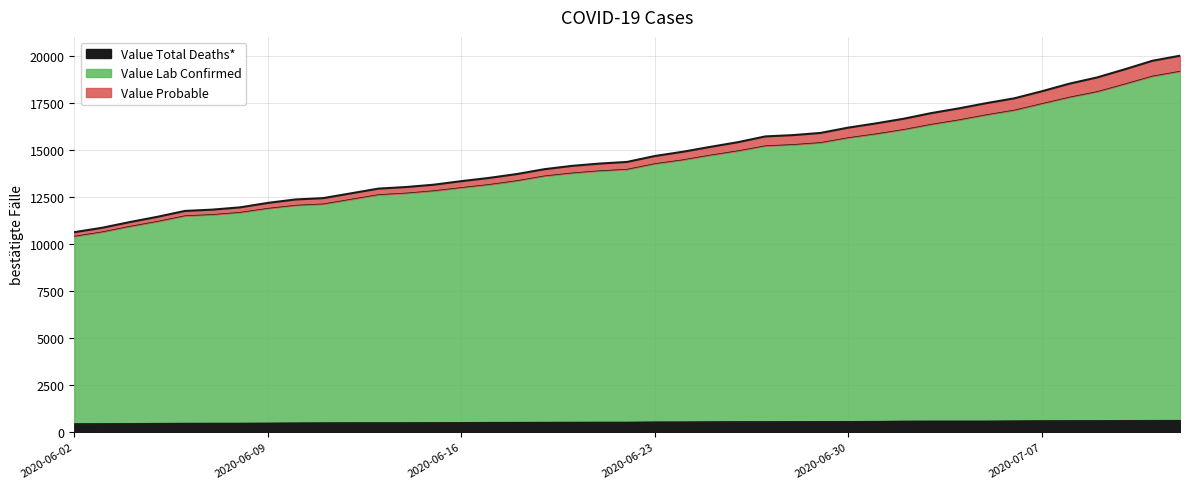

At which category is the sum across all series the highest?

07/12/2020